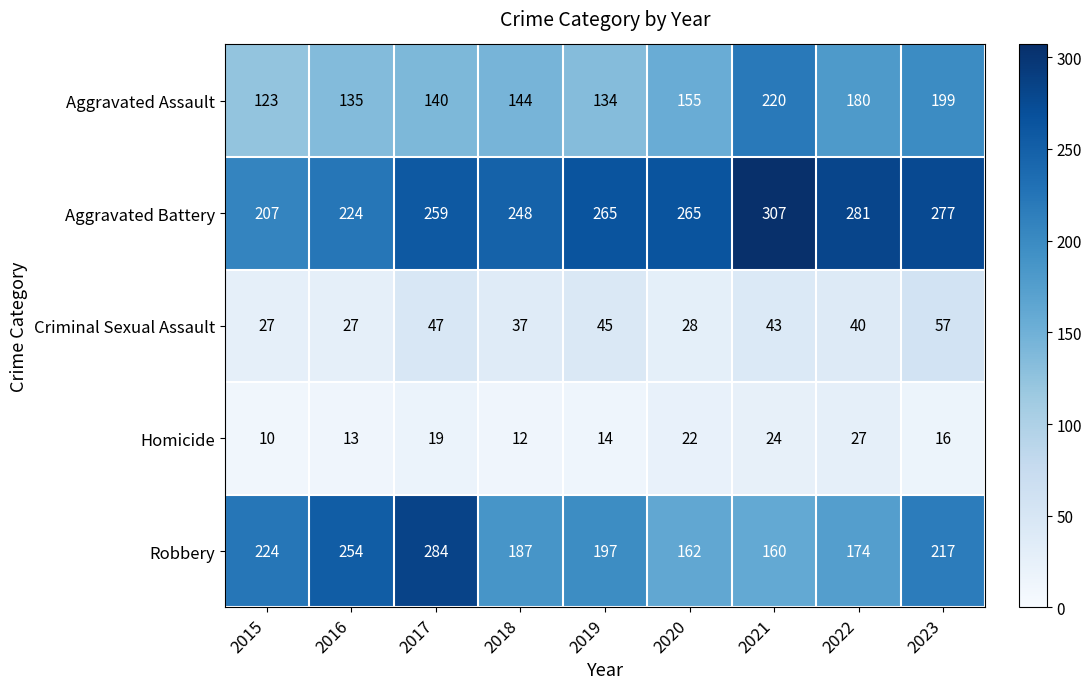

What is the smallest value displayed?

10